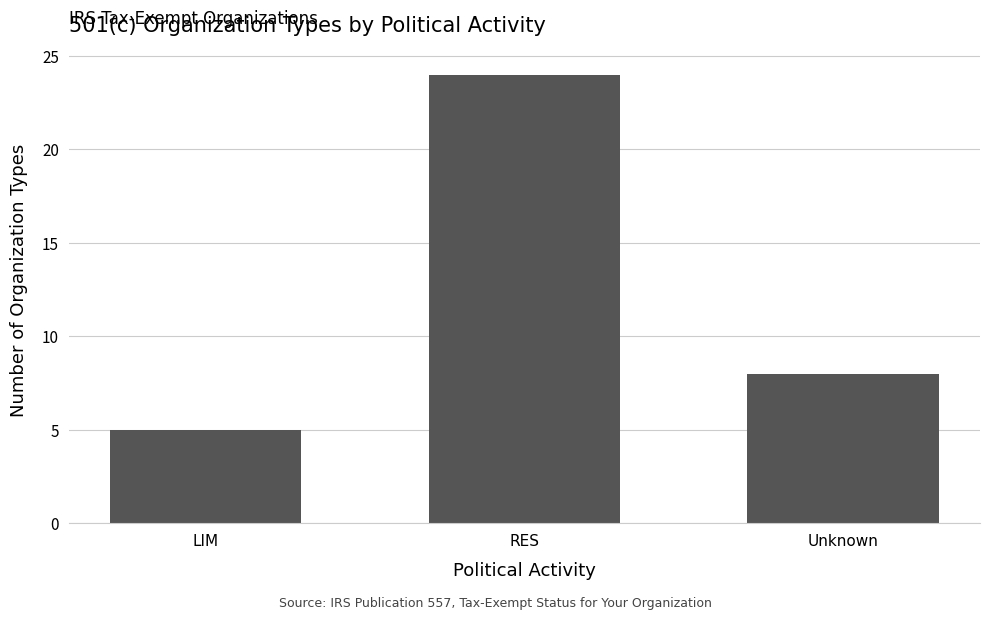

Are the bars grouped side by side (vs. stacked)?

No